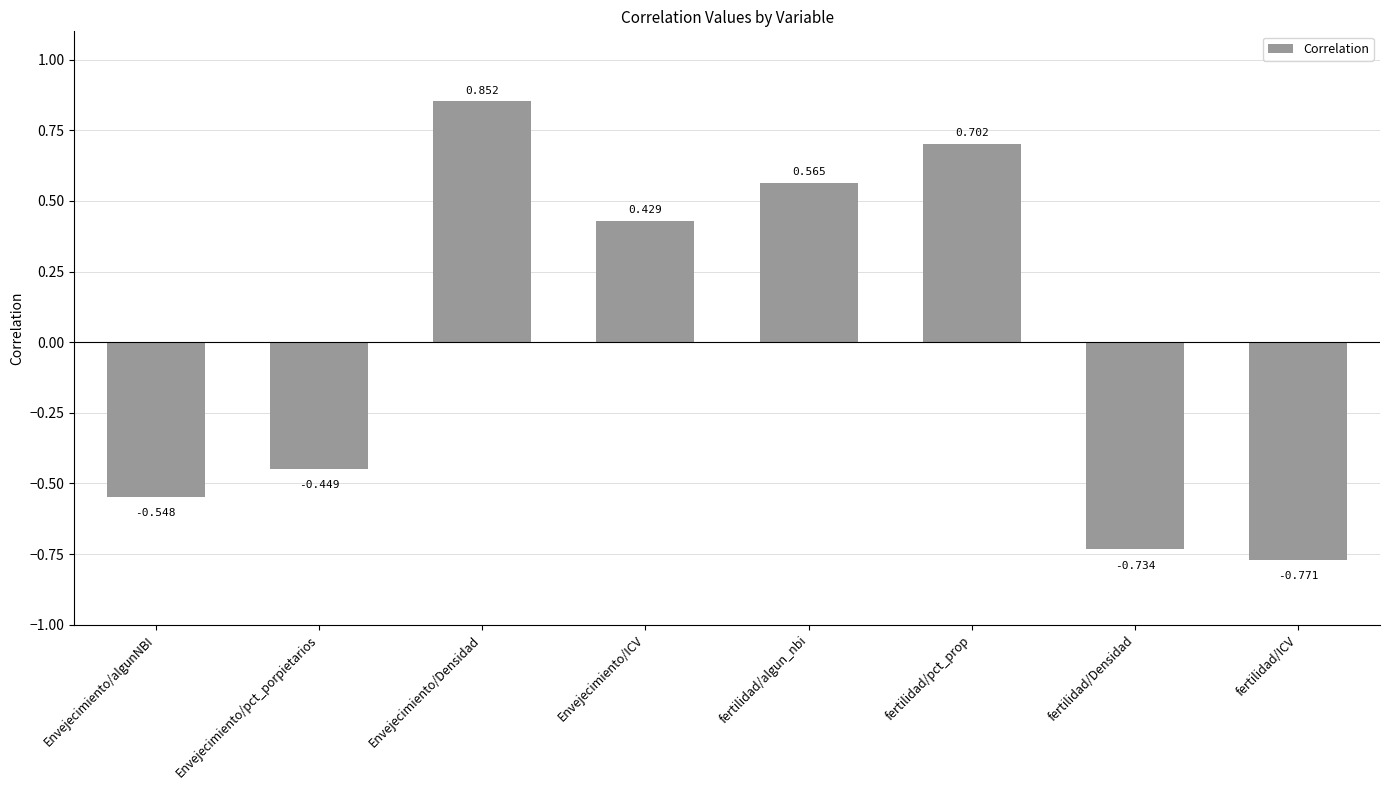

Rank the categories by value from lowest to highest.

fertilidad/ICV, fertilidad/Densidad, Envejecimiento/algunNBI, Envejecimiento/pct_porpietarios, Envejecimiento/ICV, fertilidad/algun_nbi, fertilidad/pct_prop, Envejecimiento/Densidad